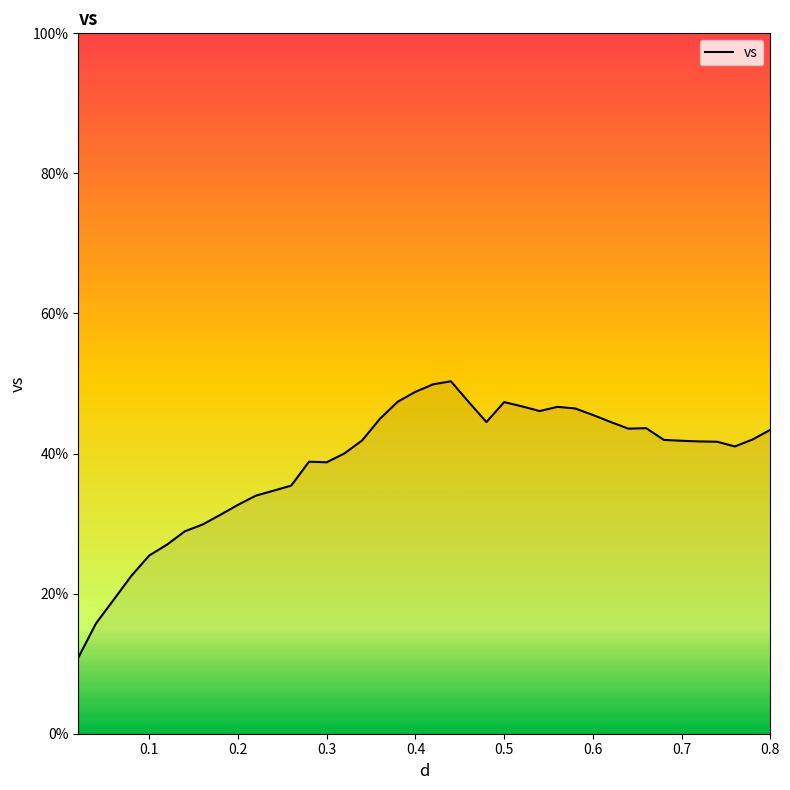

What is the minimum value shown in the chart?

10.9